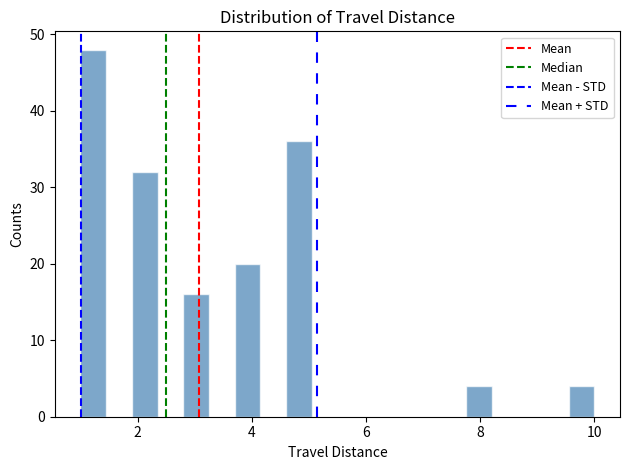

Read against the x-axis, roughly where is the centre of the tallest bar?

1.2